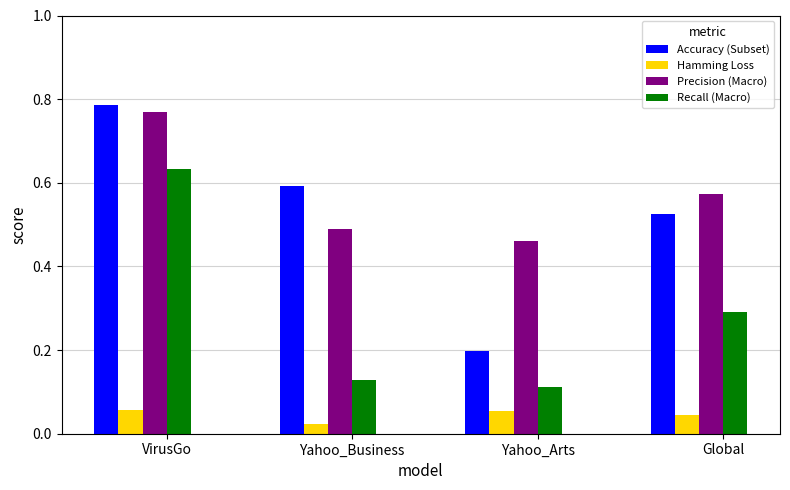

Which series has the largest total across all categories?

Precision (Macro)